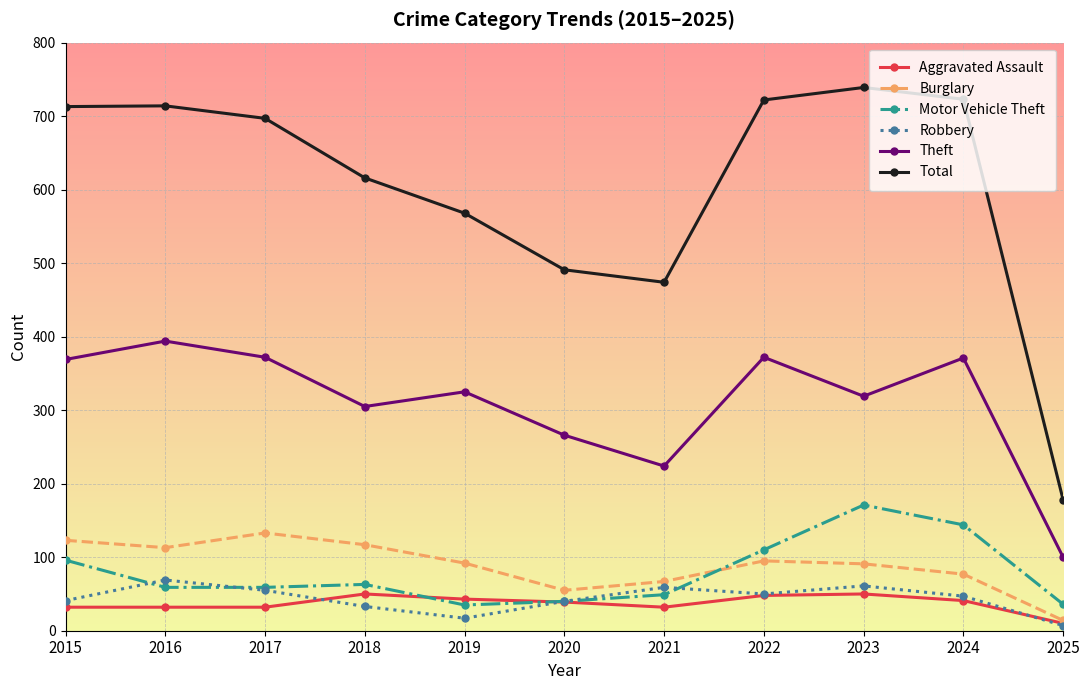

Is it true that Total equals 723 at 2024?

True